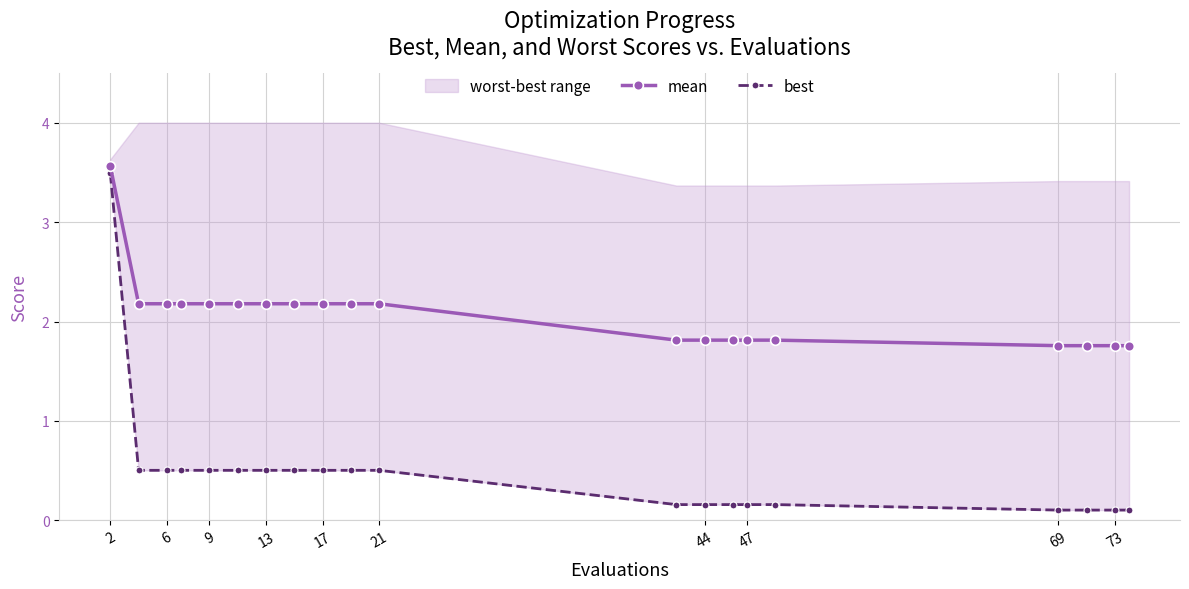

What are all the series names shown in the legend?

mean, best